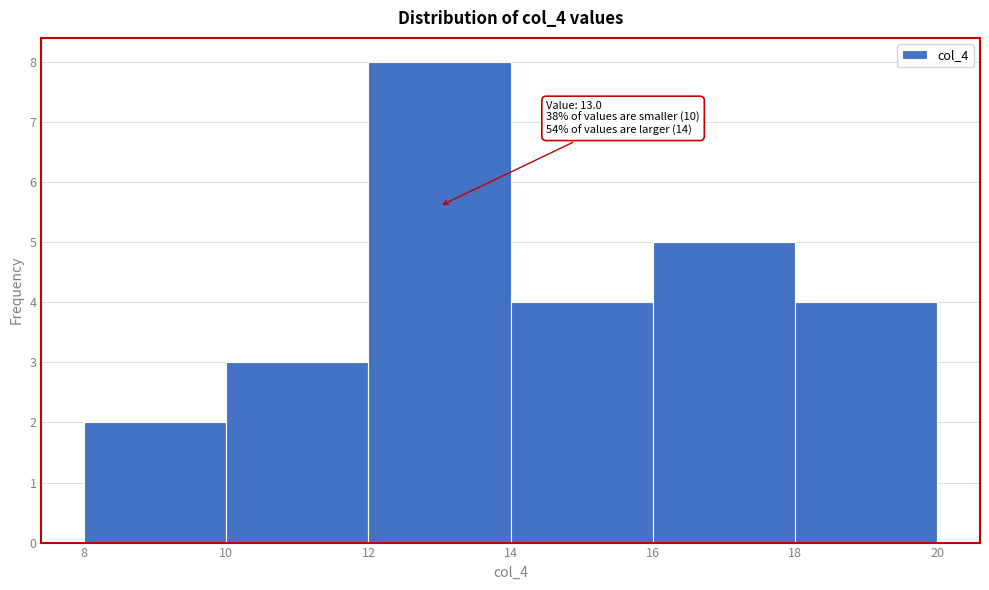

Which range on the x-axis has the tallest bar?

12 to 14